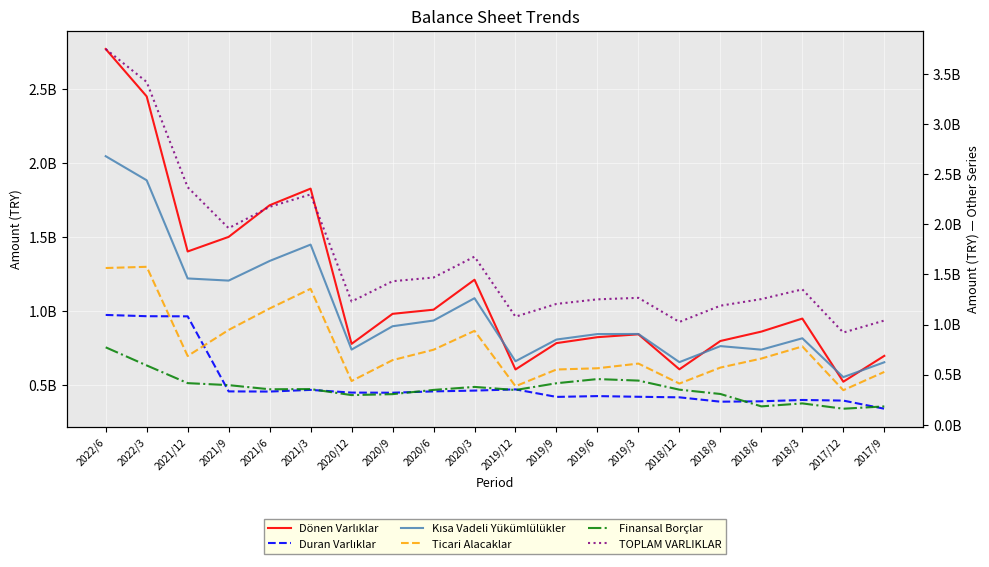

In Kısa Vadeli Yükümlülükler, how many points are lower than both neighbors (excluding endpoints)?

6